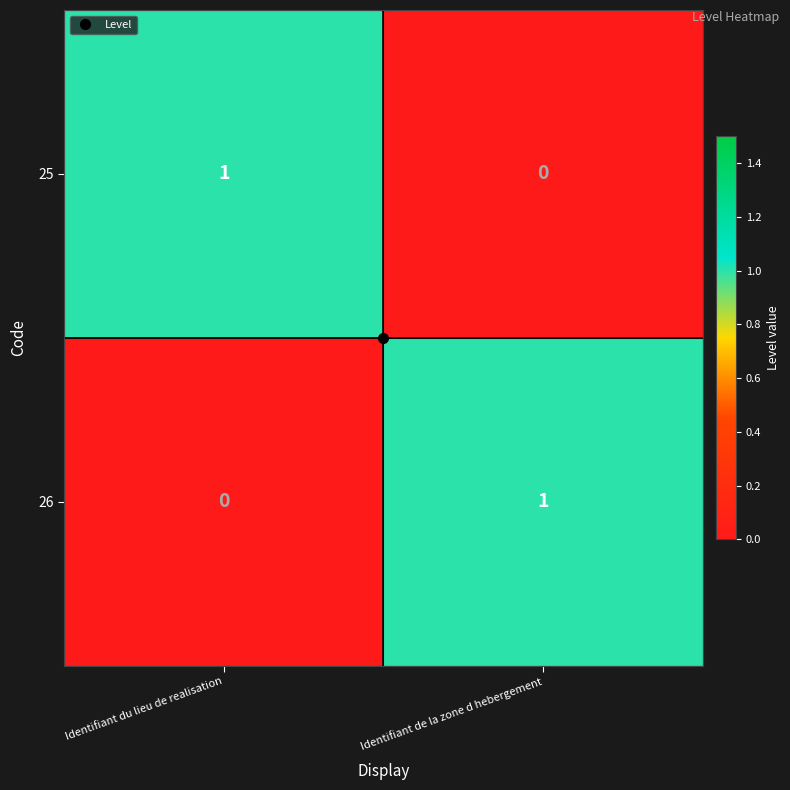

What is the maximum value shown in the chart?

1